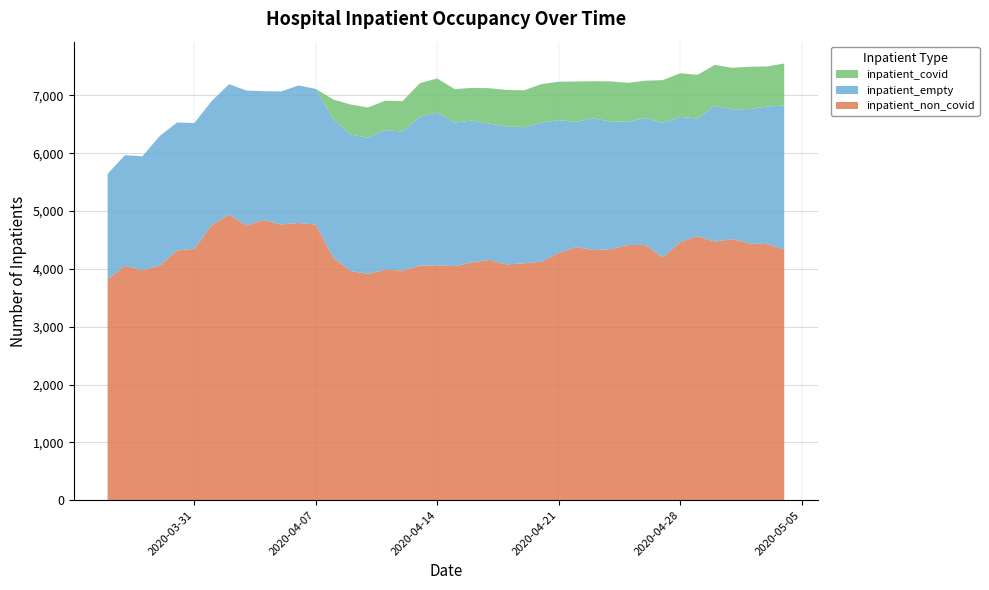

Reading left to right, what are all the values shown in this chart?

inpatient_non_covid: 2020-03-26=3815	2020-03-27=4053	2020-03-28=3976	2020-03-29=4056	2020-03-30=4317	2020-03-31=4347	2020-04-01=4756	2020-04-02=4939	2020-04-03=4748	2020-04-04=4845	2020-04-05=4767	2020-04-06=4793	2020-04-07=4765	2020-04-08=4196	2020-04-09=3963	2020-04-10=3913	2020-04-11=3985	2020-04-12=3972	2020-04-13=4054	2020-04-14=4063	2020-04-15=4048	2020-04-16=4112	2020-04-17=4154	2020-04-18=4077	2020-04-19=4096	2020-04-20=4124	2020-04-21=4273	2020-04-22=4376	2020-04-23=4325	2020-04-24=4341	2020-04-25=4413	2020-04-26=4415	2020-04-27=4198	2020-04-28=4461	2020-04-29=4564	2020-04-30=4471	2020-05-01=4514	2020-05-02=4441	2020-05-03=4428	2020-05-04=4337
inpatient_empty: 2020-03-26=1828	2020-03-27=1913	2020-03-28=1970	2020-03-29=2240	2020-03-30=2214	2020-03-31=2175	2020-04-01=2147	2020-04-02=2254	2020-04-03=2335	2020-04-04=2227	2020-04-05=2300	2020-04-06=2378	2020-04-07=2347	2020-04-08=2396	2020-04-09=2360	2020-04-10=2355	2020-04-11=2414	2020-04-12=2402	2020-04-13=2578	2020-04-14=2639	2020-04-15=2482	2020-04-16=2452	2020-04-17=2357	2020-04-18=2386	2020-04-19=2354	2020-04-20=2401	2020-04-21=2299	2020-04-22=2165	2020-04-23=2280	2020-04-24=2204	2020-04-25=2133	2020-04-26=2192	2020-04-27=2328	2020-04-28=2166	2020-04-29=2036	2020-04-30=2347	2020-05-01=2245	2020-05-02=2322	2020-05-03=2379	2020-05-04=2486
inpatient_covid: 2020-03-26=0	2020-03-27=0	2020-03-28=0	2020-03-29=0	2020-03-30=0	2020-03-31=0	2020-04-01=0	2020-04-02=0	2020-04-03=0	2020-04-04=0	2020-04-05=0	2020-04-06=0	2020-04-07=0	2020-04-08=338	2020-04-09=519	2020-04-10=522	2020-04-11=508	2020-04-12=525	2020-04-13=580	2020-04-14=590	2020-04-15=578	2020-04-16=566	2020-04-17=613	2020-04-18=631	2020-04-19=637	2020-04-20=669	2020-04-21=664	2020-04-22=699	2020-04-23=639	2020-04-24=697	2020-04-25=671	2020-04-26=647	2020-04-27=737	2020-04-28=756	2020-04-29=755	2020-04-30=709	2020-05-01=718	2020-05-02=732	2020-05-03=693	2020-05-04=728